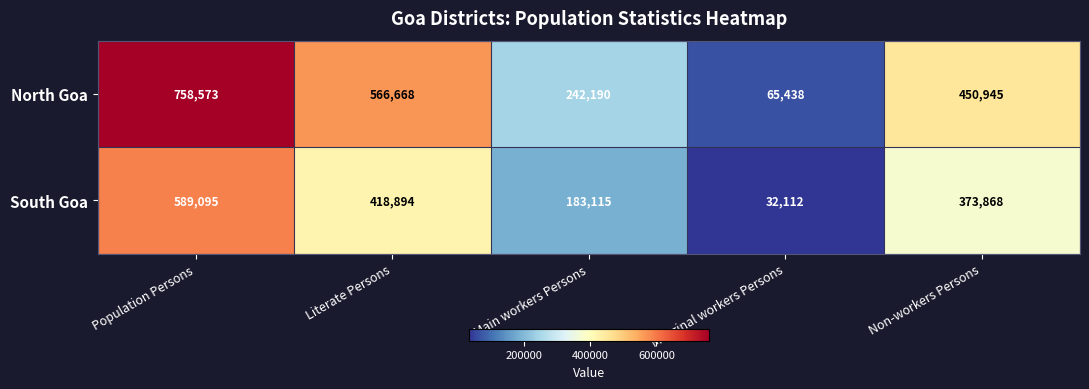

What is the difference between the South Goa values at Main workers Persons and Literate Persons?

235779